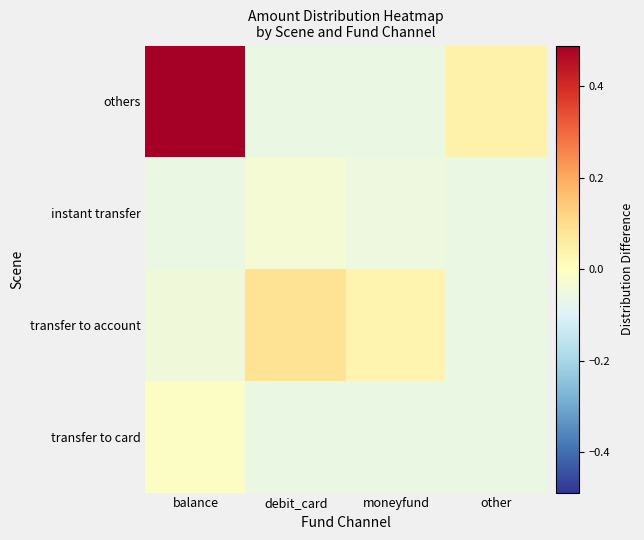

Reading right to left, list all the values displayed in this chart.

others: other=0.0	moneyfund=-0.1	debit_card=-0.1	balance=0.5
instant transfer: other=-0.1	moneyfund=-0.1	debit_card=-0.0	balance=-0.1
transfer to account: other=-0.1	moneyfund=0.0	debit_card=0.1	balance=-0.0
transfer to card: other=-0.1	moneyfund=-0.1	debit_card=-0.1	balance=-0.0